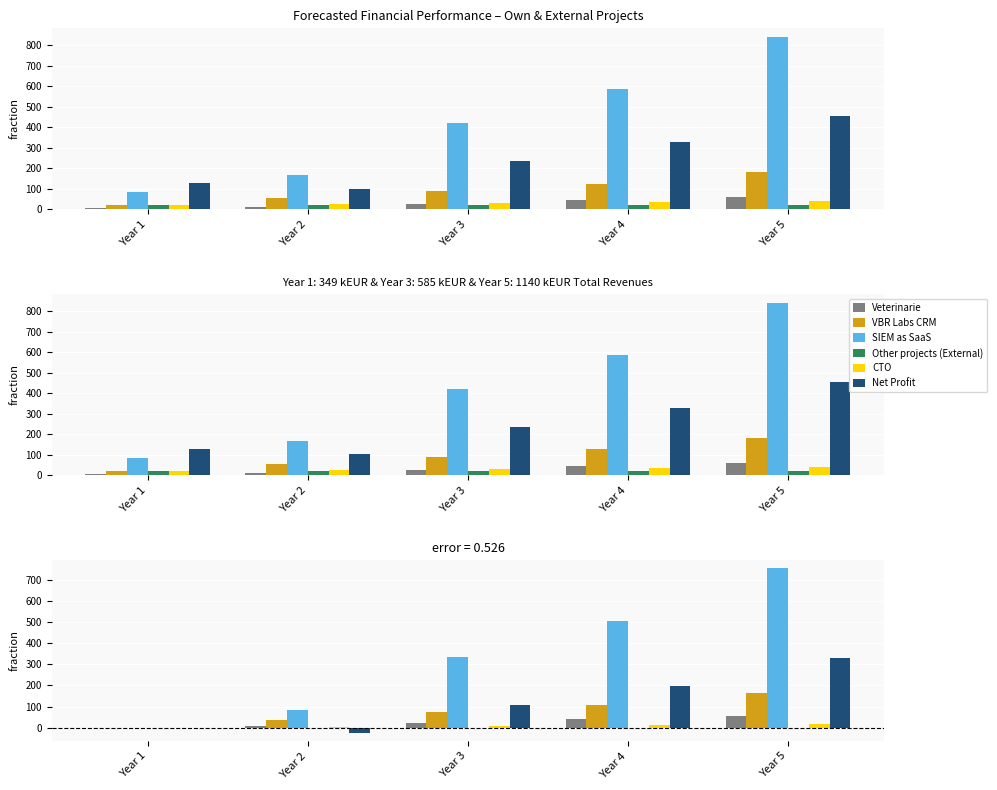

Reading left to right, what are all the values shown in this chart?

Veterinarie: 0.0	7.0	20.0	40.0	55.0
VBR Labs CRM: 0.0	37.0	72.0	107.0	162.0
SIEM as SaaS: 0.0	84.0	336.0	504.0	756.0
Other projects (External): 0.0	0.0	0.0	0.0	0.0
CTO: 0.0	3.0	8.0	13.0	18.0
Net Profit: 0.0	-24.8	108.4	199.6	330.4